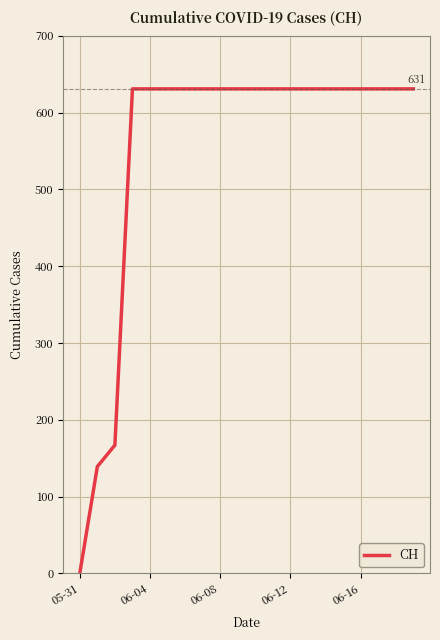

What is the greatest value displayed?

631